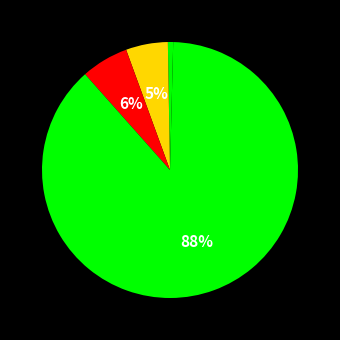

Is there any slice that represents more than half of the pie?

Yes